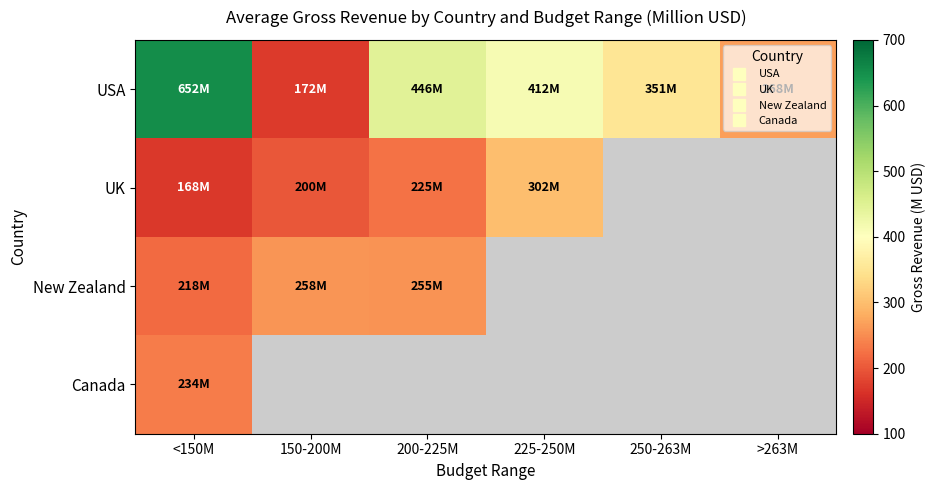

True or false: New Zealand has a value of 255.1 at 200-225M.

True